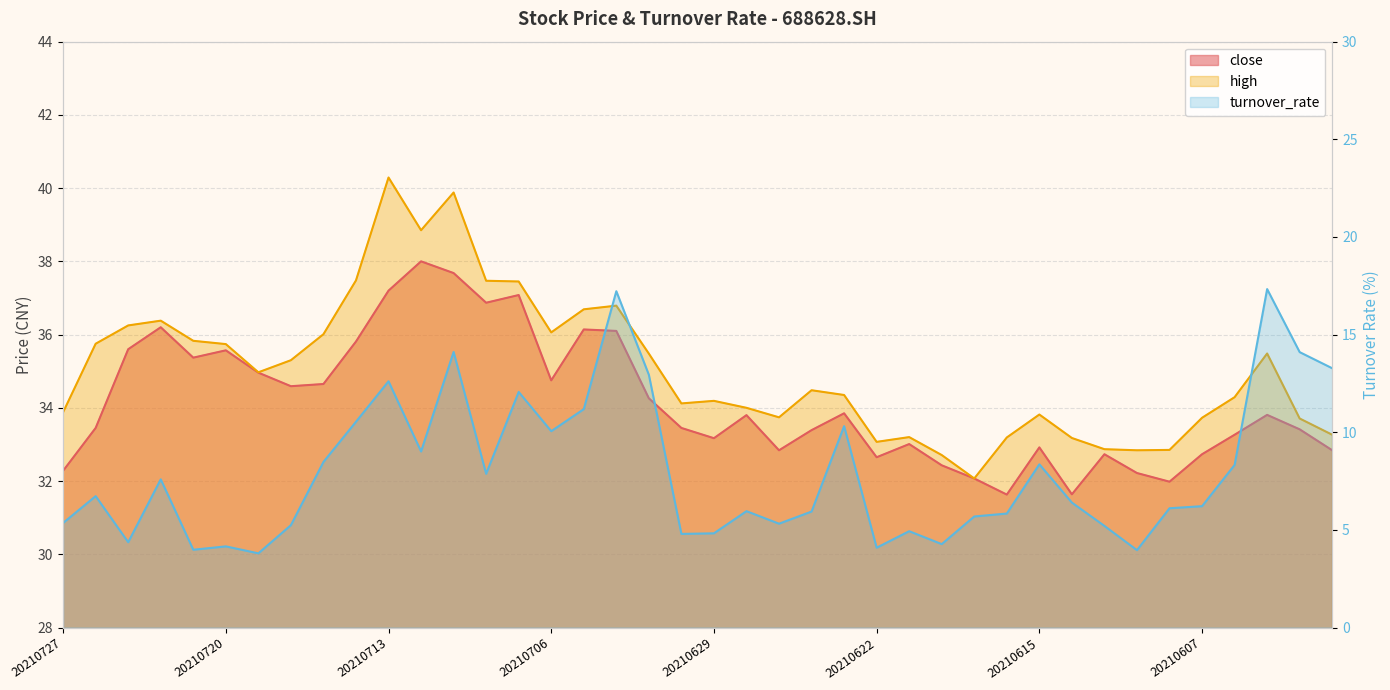

Reading left to right, list all the values displayed in this chart.

close: 20210727=32.3	20210726=33.5	20210723=35.6	20210722=36.2	20210721=35.4	20210720=35.6	20210719=35.0	20210716=34.6	20210715=34.6	20210714=35.8	20210713=37.2	20210712=38.0	20210709=37.7	20210708=36.9	20210707=37.1	20210706=34.8	20210705=36.1	20210702=36.1	20210701=34.3	20210630=33.5	20210629=33.2	20210628=33.8	20210625=32.8	20210624=33.4	20210623=33.9	20210622=32.6	20210621=33.0	20210618=32.4	20210617=32.1	20210616=31.6	20210615=32.9	20210611=31.6	20210610=32.7	20210609=32.2	20210608=32.0	20210607=32.7	20210604=33.3	20210603=33.8	20210602=33.4	20210601=32.8
high: 20210727=33.9	20210726=35.8	20210723=36.2	20210722=36.4	20210721=35.8	20210720=35.7	20210719=35.0	20210716=35.3	20210715=36.0	20210714=37.5	20210713=40.3	20210712=38.9	20210709=39.9	20210708=37.5	20210707=37.5	20210706=36.1	20210705=36.7	20210702=36.8	20210701=35.5	20210630=34.1	20210629=34.2	20210628=34.0	20210625=33.7	20210624=34.5	20210623=34.4	20210622=33.1	20210621=33.2	20210618=32.7	20210617=32.1	20210616=33.2	20210615=33.8	20210611=33.2	20210610=32.9	20210609=32.8	20210608=32.9	20210607=33.7	20210604=34.3	20210603=35.5	20210602=33.7	20210601=33.3
turnover_rate: 20210727=5.4	20210726=6.7	20210723=4.4	20210722=7.6	20210721=4.0	20210720=4.2	20210719=3.8	20210716=5.2	20210715=8.5	20210714=10.5	20210713=12.6	20210712=9.0	20210709=14.1	20210708=7.9	20210707=12.1	20210706=10.1	20210705=11.2	20210702=17.2	20210701=12.9	20210630=4.8	20210629=4.8	20210628=6.0	20210625=5.3	20210624=5.9	20210623=10.3	20210622=4.1	20210621=4.9	20210618=4.3	20210617=5.7	20210616=5.8	20210615=8.4	20210611=6.4	20210610=5.2	20210609=4.0	20210608=6.1	20210607=6.2	20210604=8.3	20210603=17.3	20210602=14.1	20210601=13.3